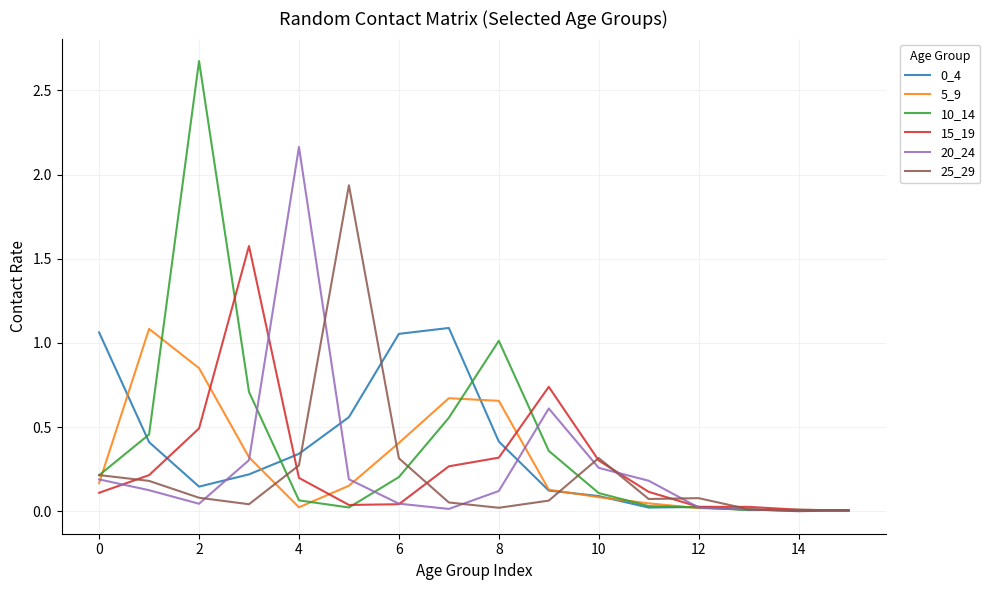

What is the highest value of the 15_19 series?

1.6